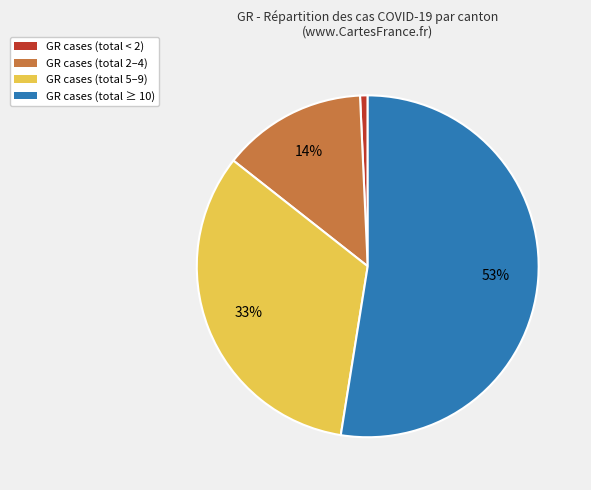

Is there a majority slice in this chart?

Yes